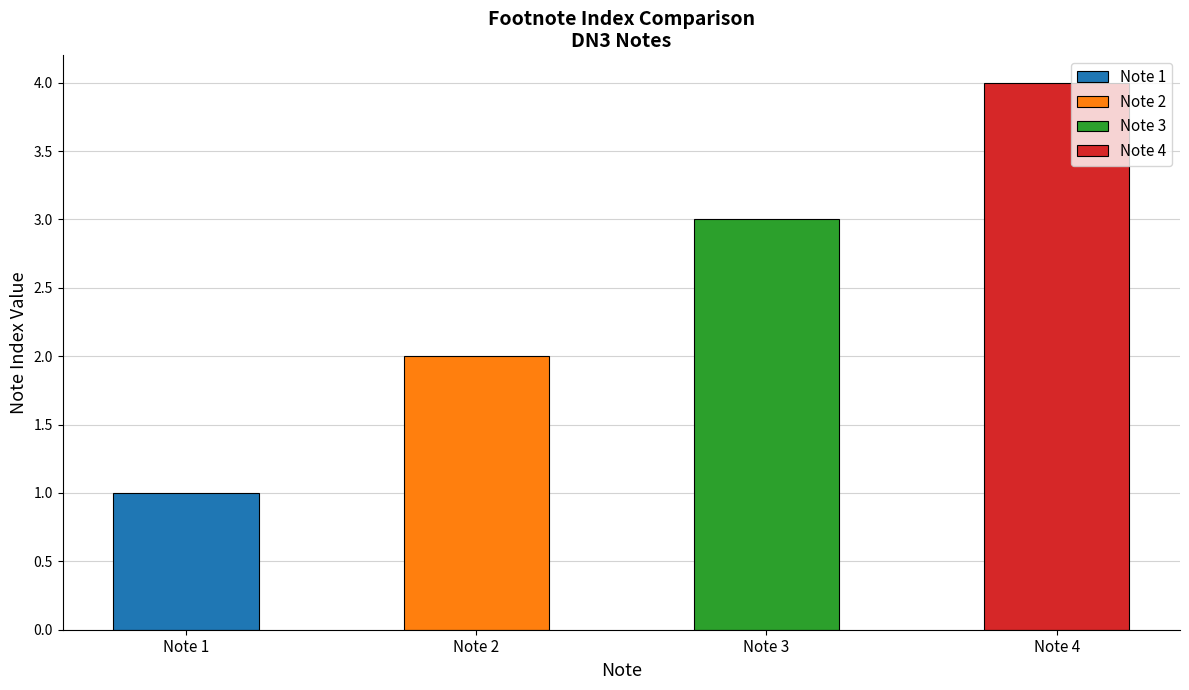

The value at Note 2 is 2. True or false?

True